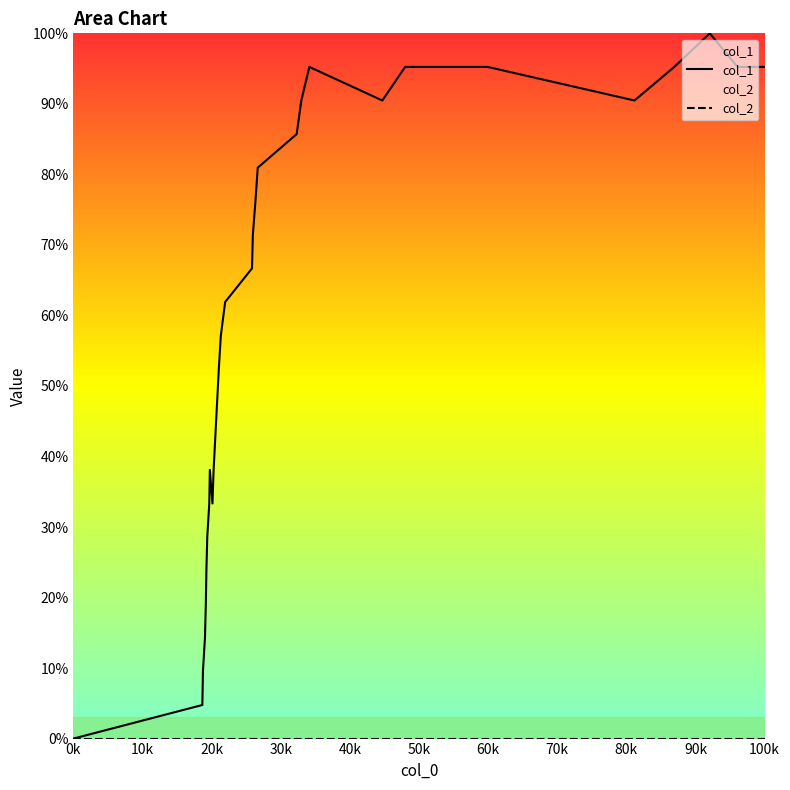

Does the chart have visible grid lines?

No